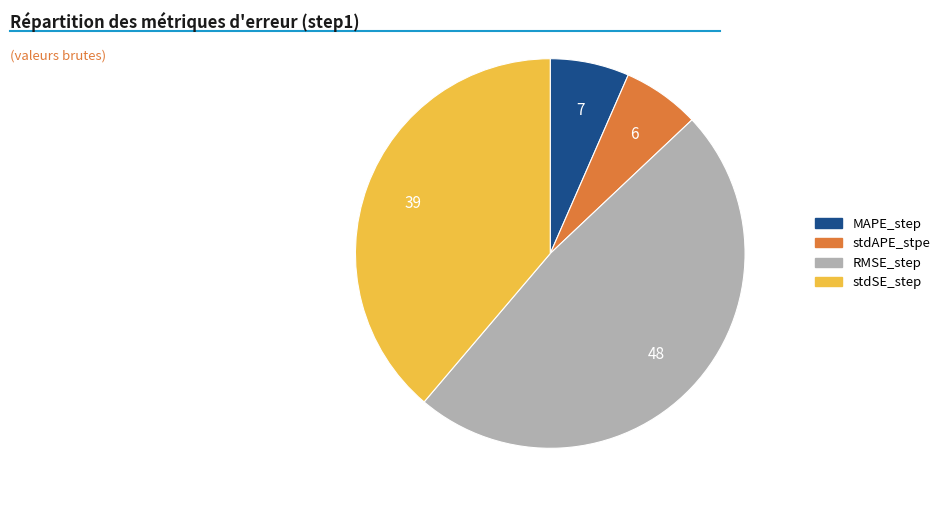

What is the largest slice in the pie chart?

RMSE_step